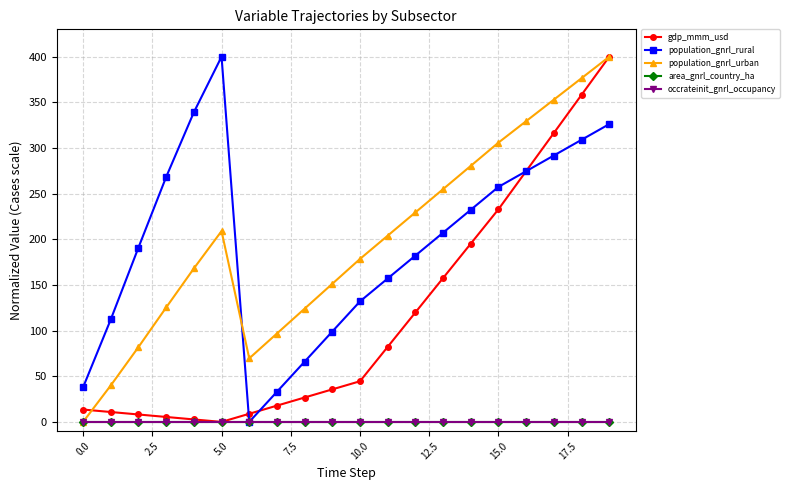

Does the chart have visible grid lines?

Yes